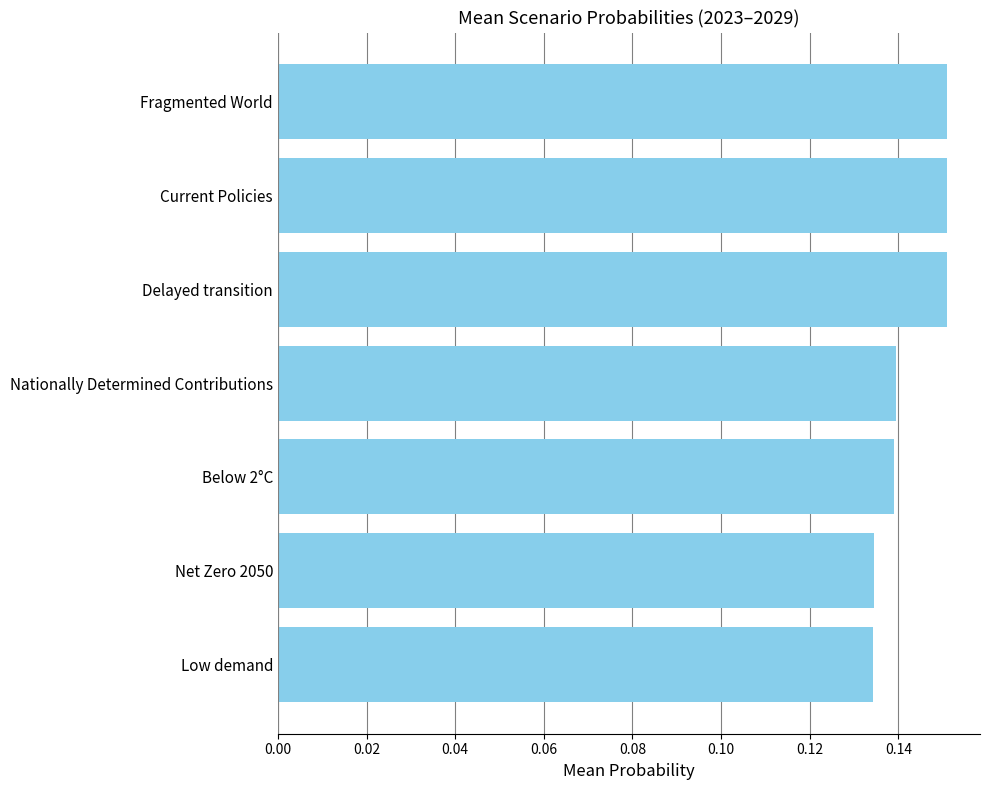

Does the chart contain any negative values?

No